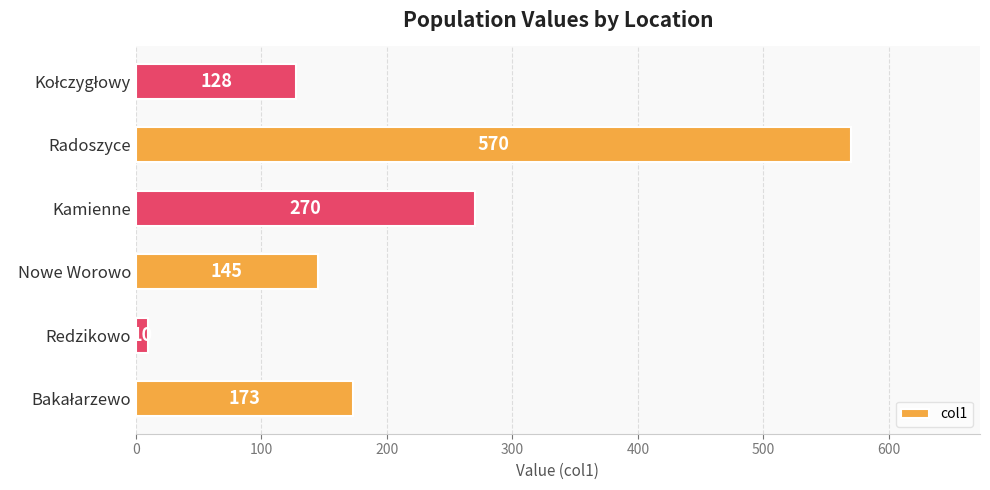

What is the average value?

216